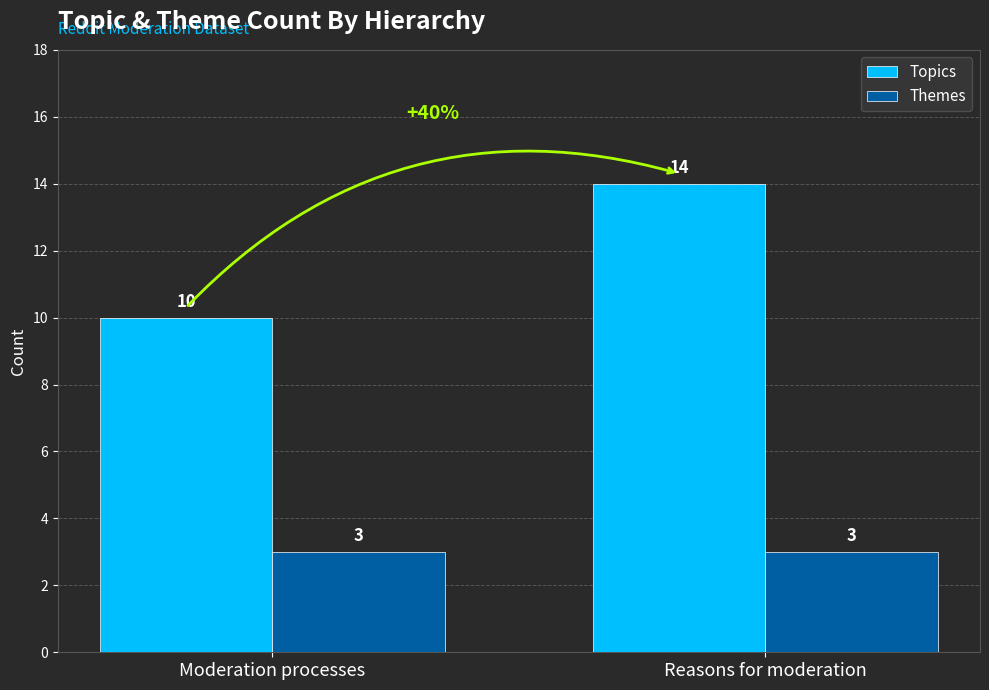

What is the spread (max minus min) of values at Reasons for moderation?

11